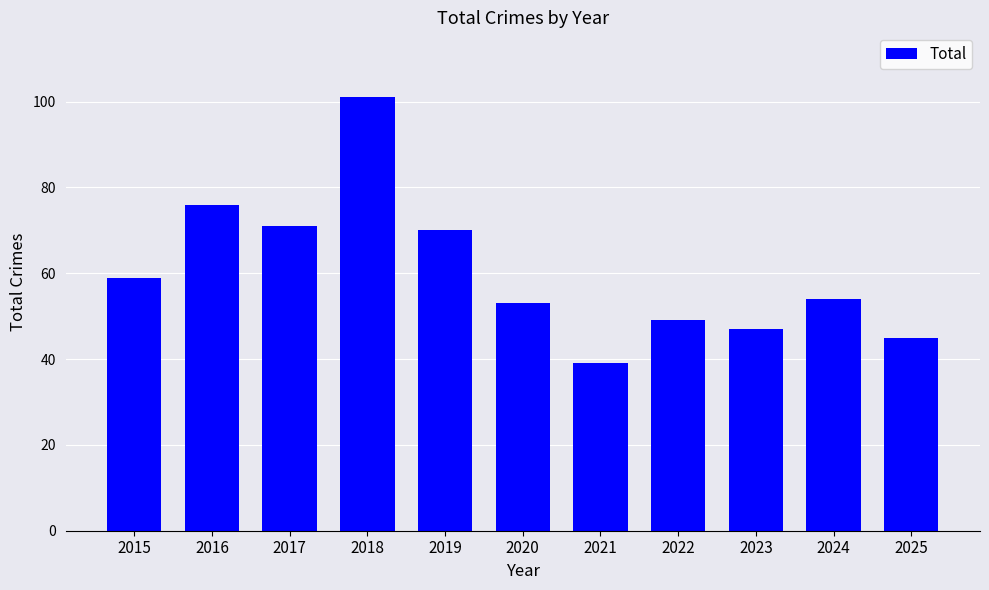

Reading left to right, extract all data points from this chart.

59	76	71	101	70	53	39	49	47	54	45